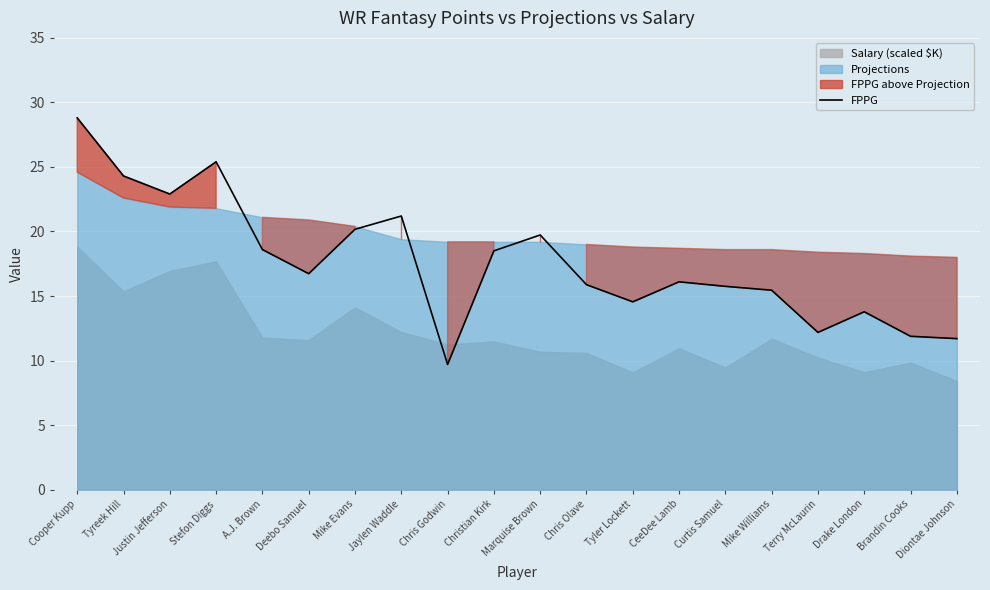

What is the difference between the second highest and minimum values?

15.7